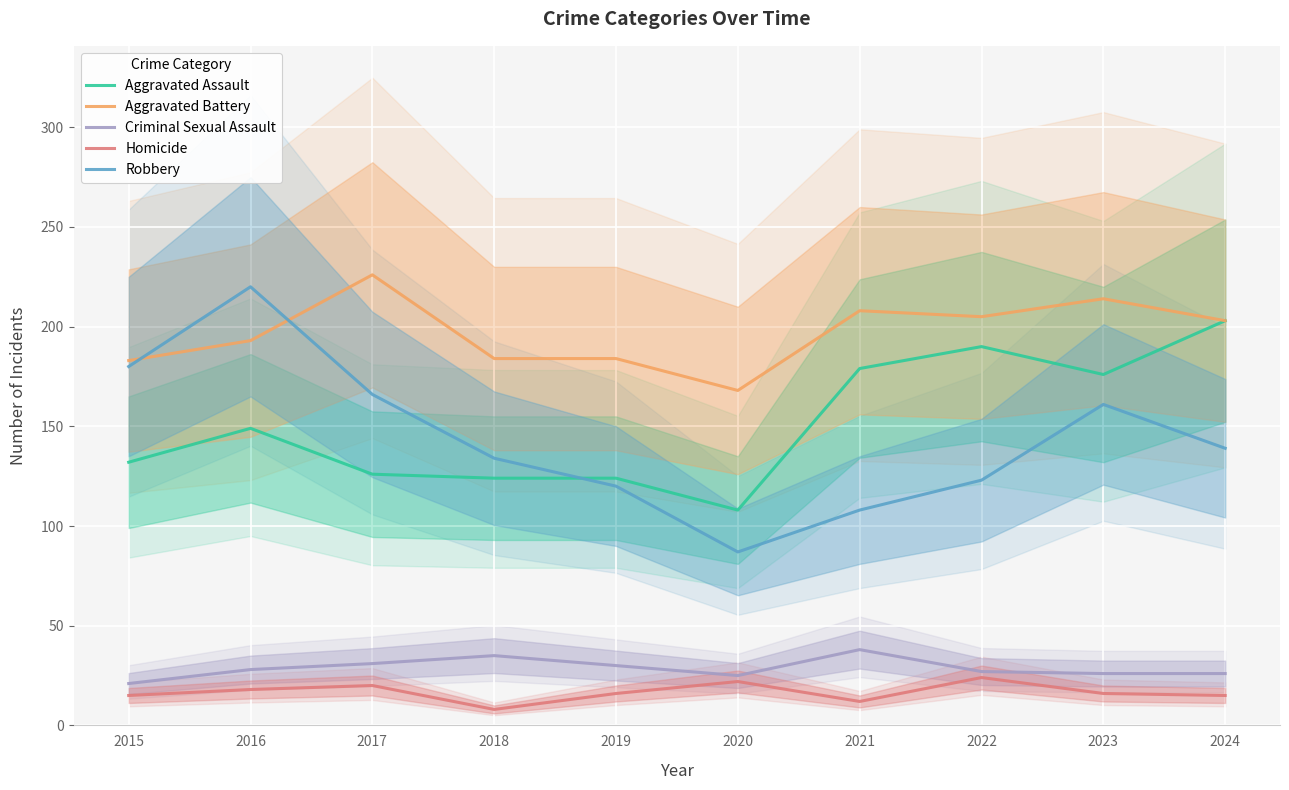

Count the number of categories in the chart.

10